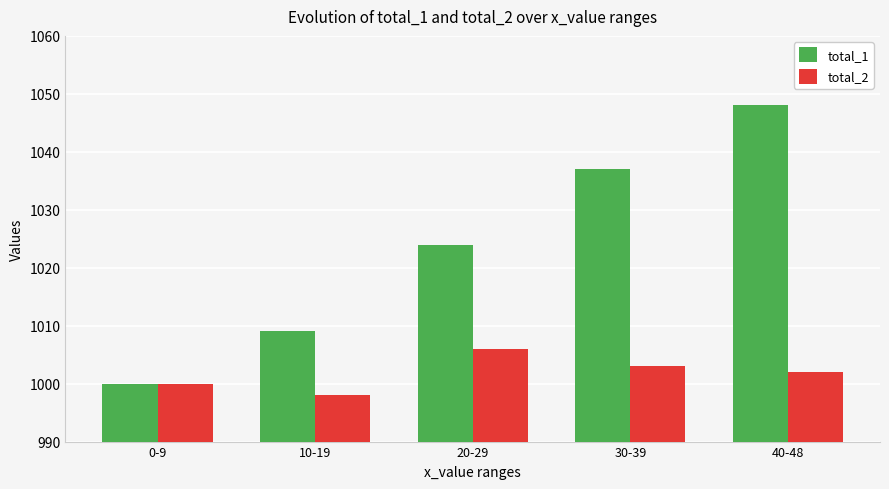

What is the label of the 5th bar from the left?

40-48